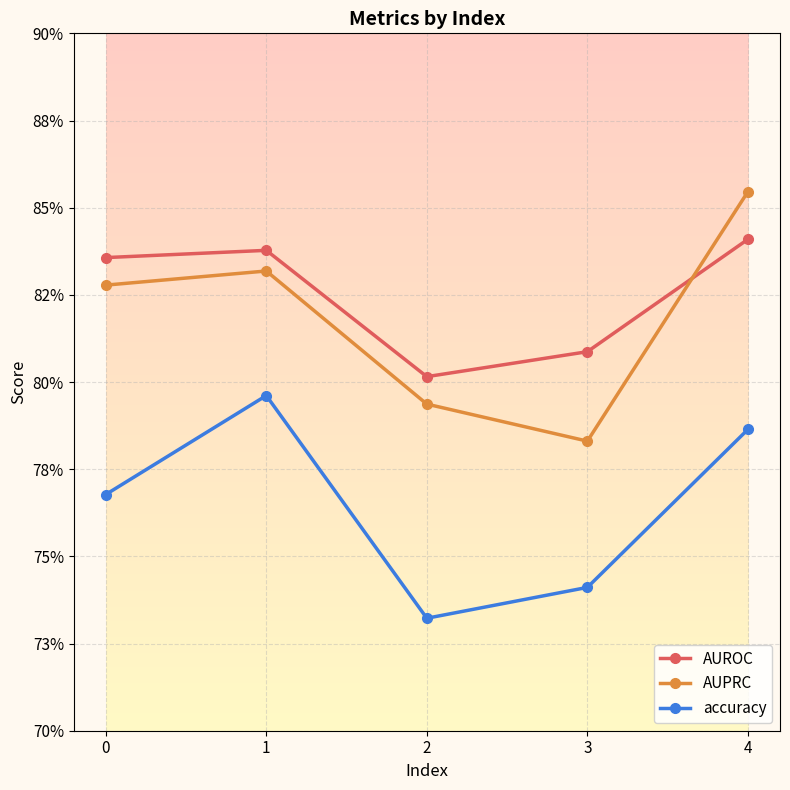

Is this an area chart (filled region under the line)?

No